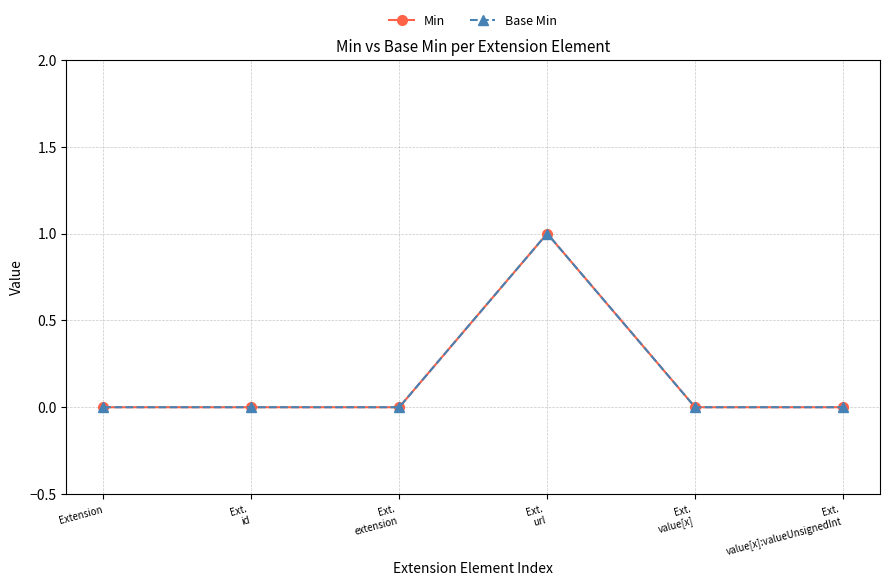

What is the difference between the maximum and second lowest values in the Base Min series?

1